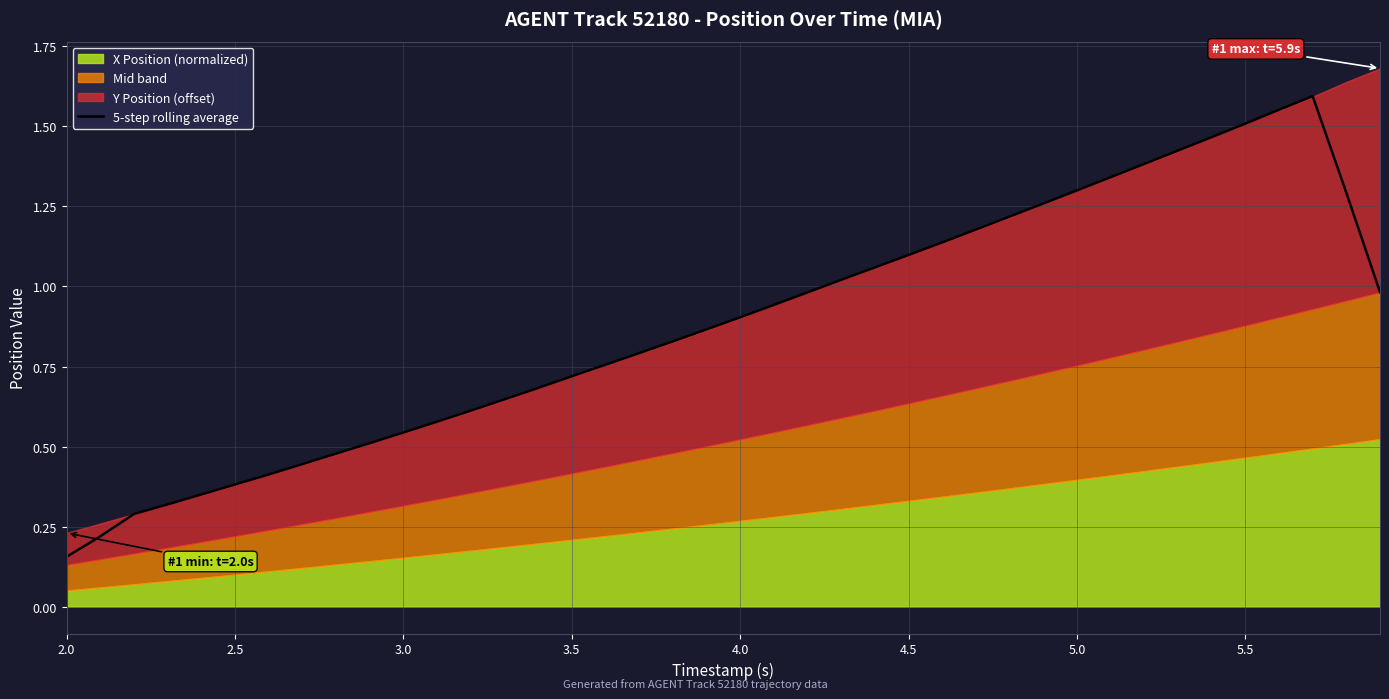

Reading left to right, extract all data points from this chart.

0.2	0.2	0.3	0.3	0.4	0.4	0.4	0.4	0.5	0.5	0.5	0.6	0.6	0.6	0.7	0.7	0.8	0.8	0.8	0.9	0.9	0.9	1.0	1.0	1.1	1.1	1.1	1.2	1.2	1.3	1.3	1.3	1.4	1.4	1.5	1.5	1.6	1.6	1.3	1.0